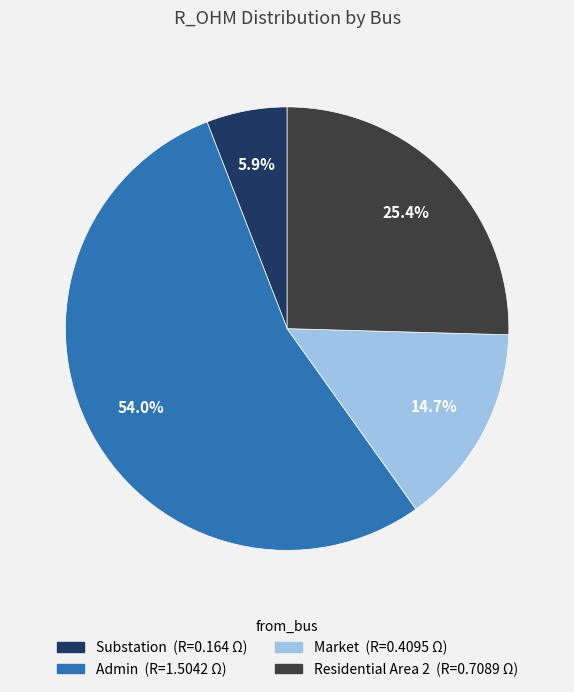

Is the sum of Residential Area 2 and Market greater than half?

No